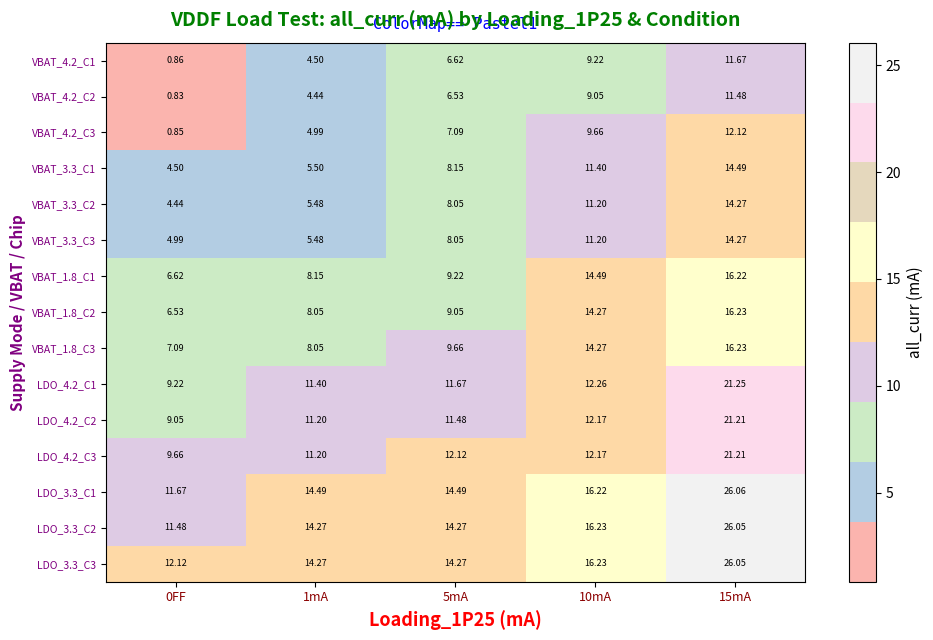

How many categories are shown in the chart?

5